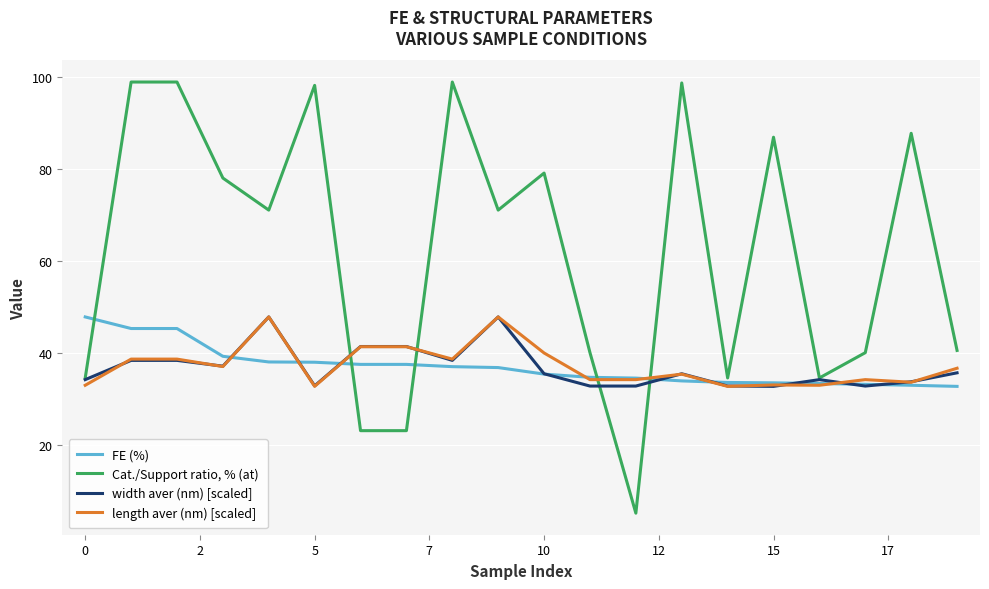

Which series has the largest total across all categories?

Cat./Support ratio, % (at)